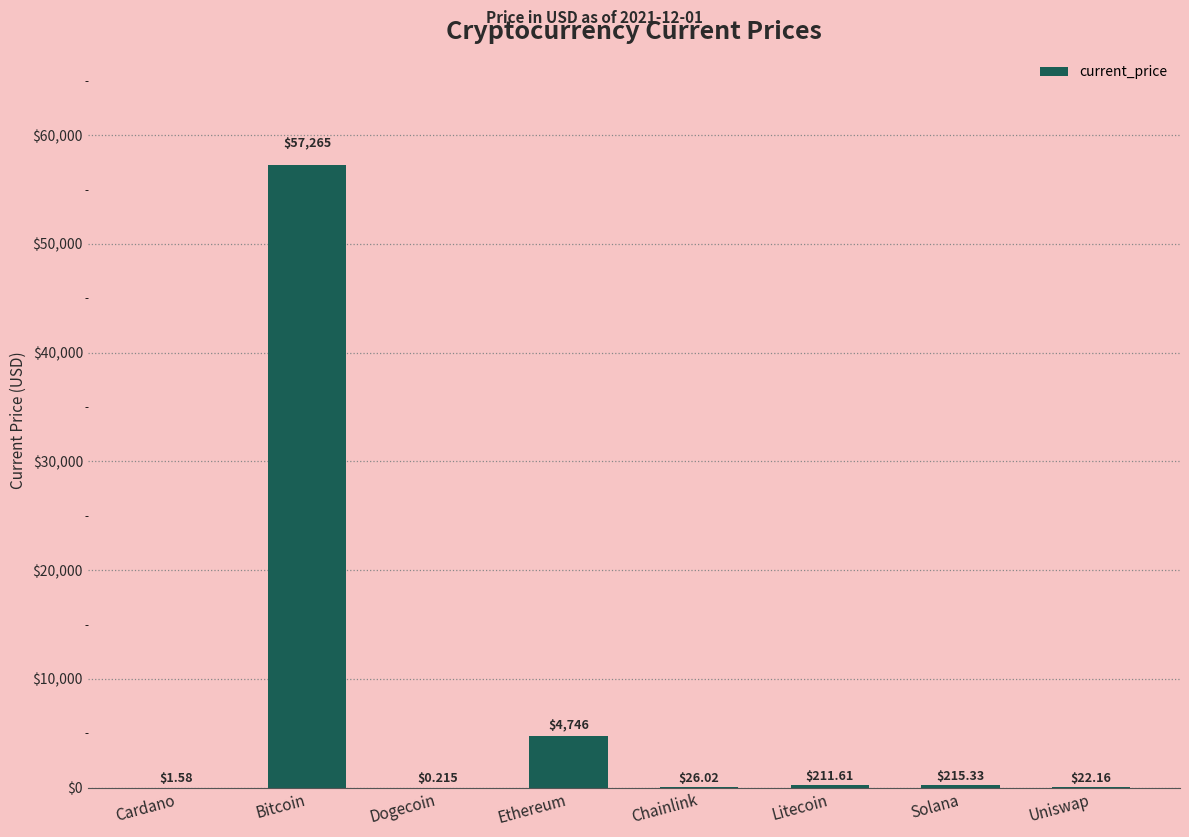

Approximately how many times larger is the value at Litecoin compared to Solana?

1.0